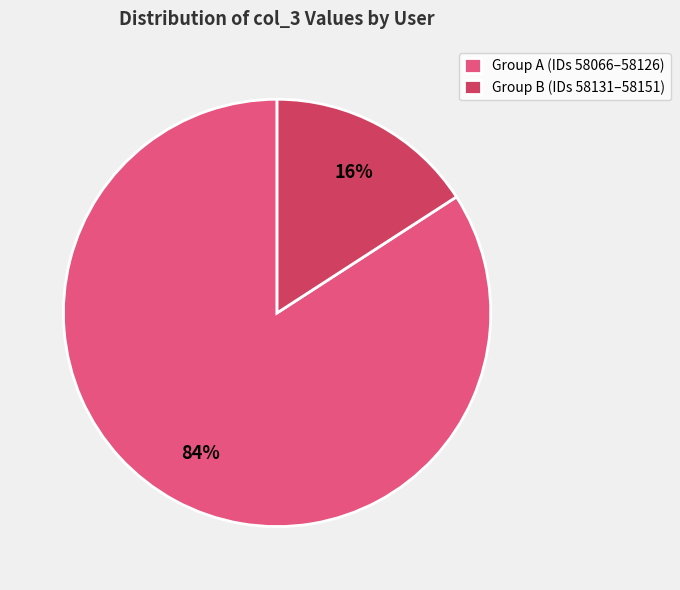

Do Group B (IDs 58131–58151) and Group A (IDs 58066–58126) together represent more than half of the pie?

Yes